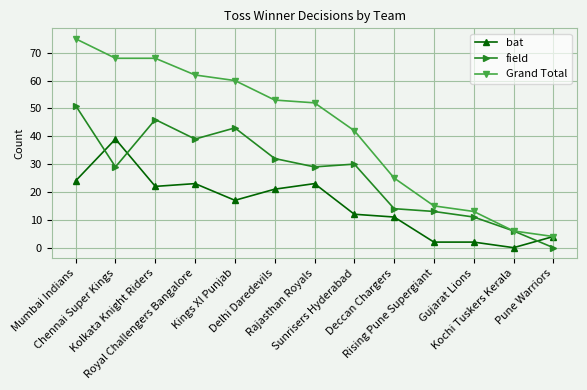

What is the highest value of the field series?

51